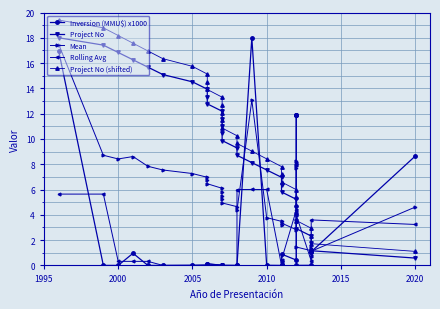

The Project No (shifted) series shows 3.3 at 22. True or false?

False